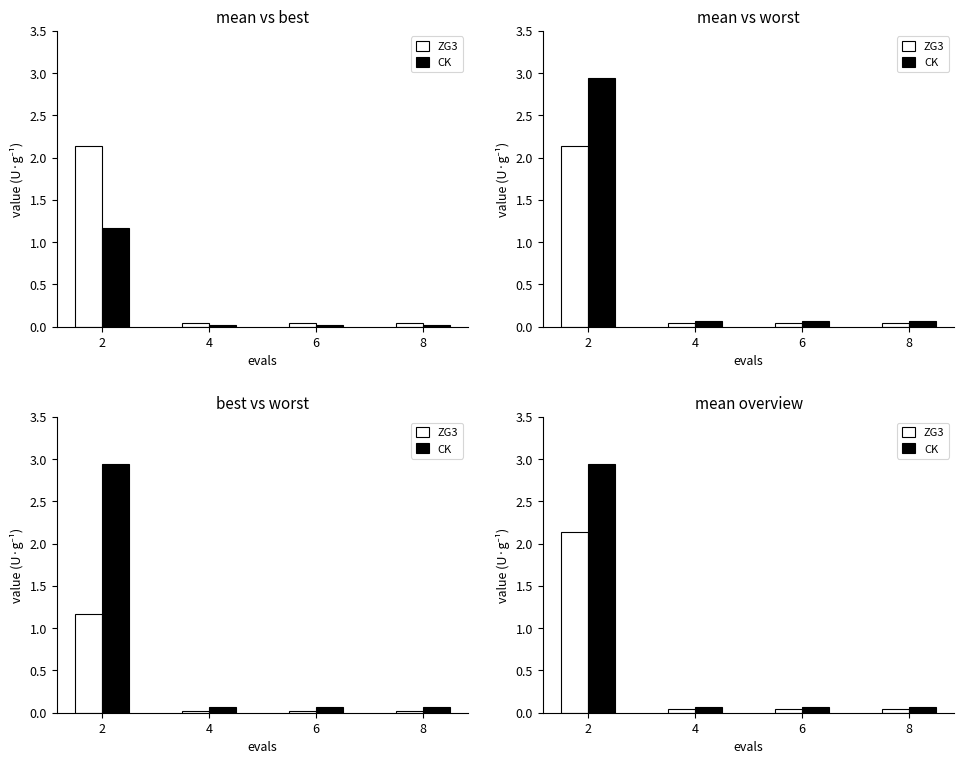

Which category has the highest value in the ZG3 series?

2